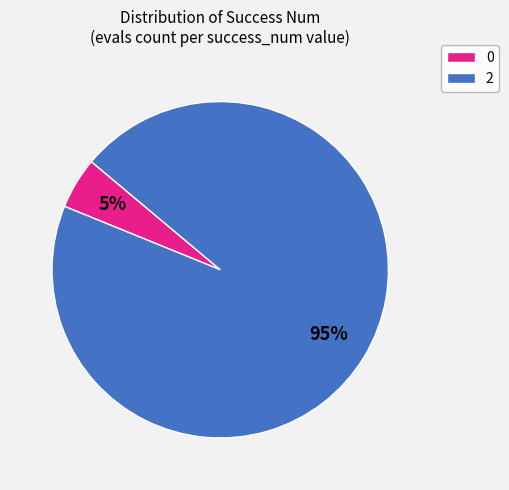

To the nearest percent, what is the difference between the 0 and 2 slice percentages?

90%